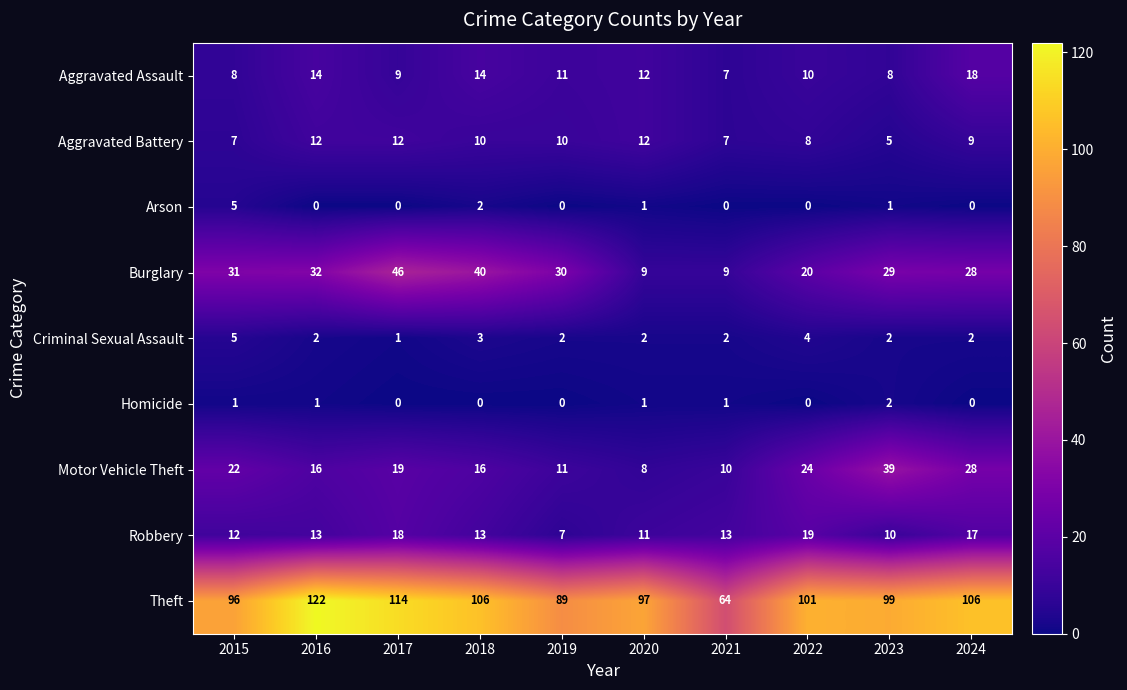

Is the value of Homicide at 2015 greater than the value of Burglary at 2016?

No